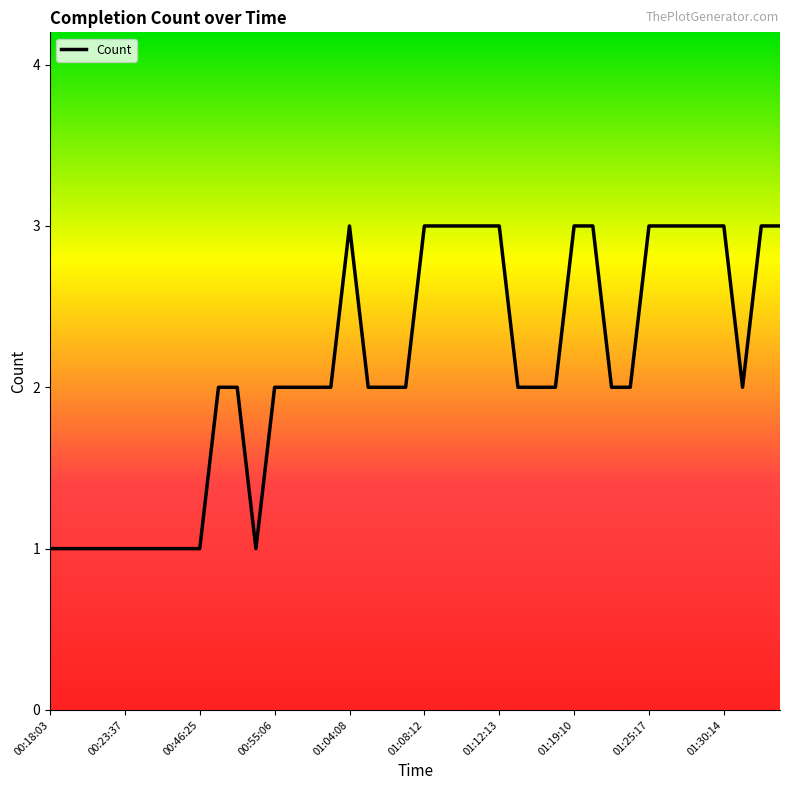

What is the sum of all values?

85